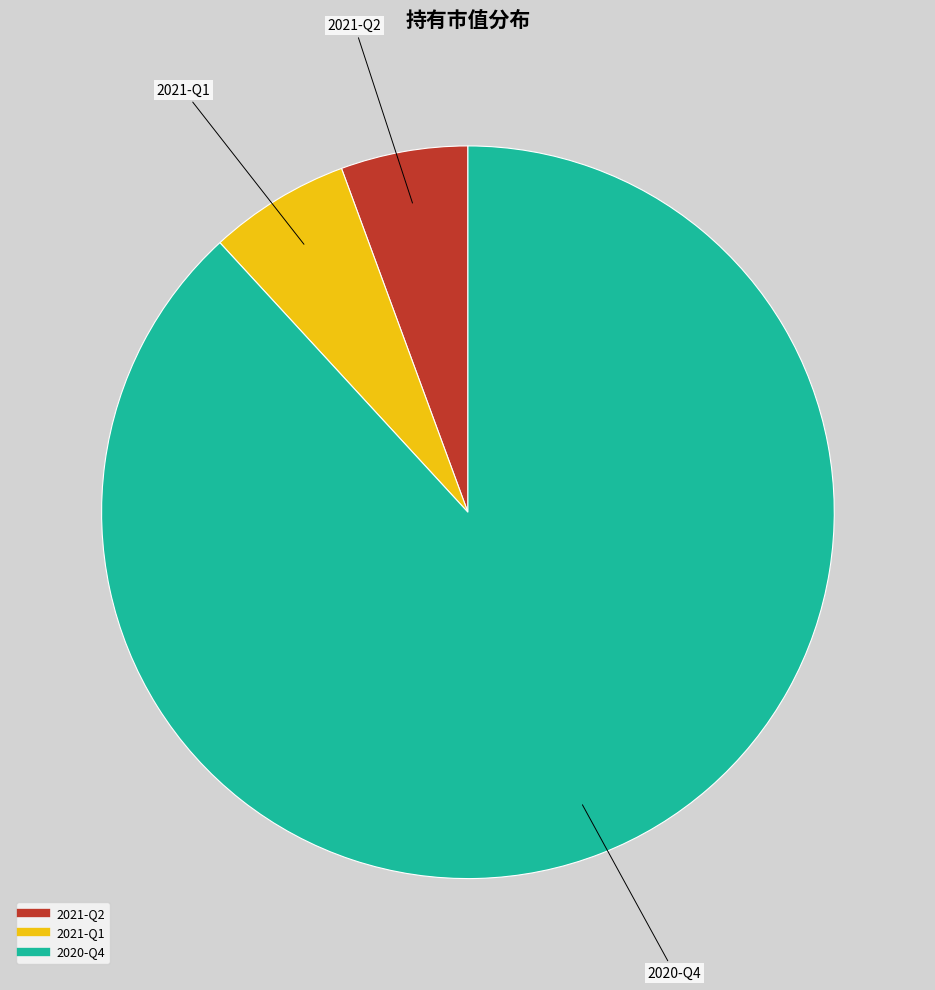

What is the smallest slice in the pie chart?

2021-Q2